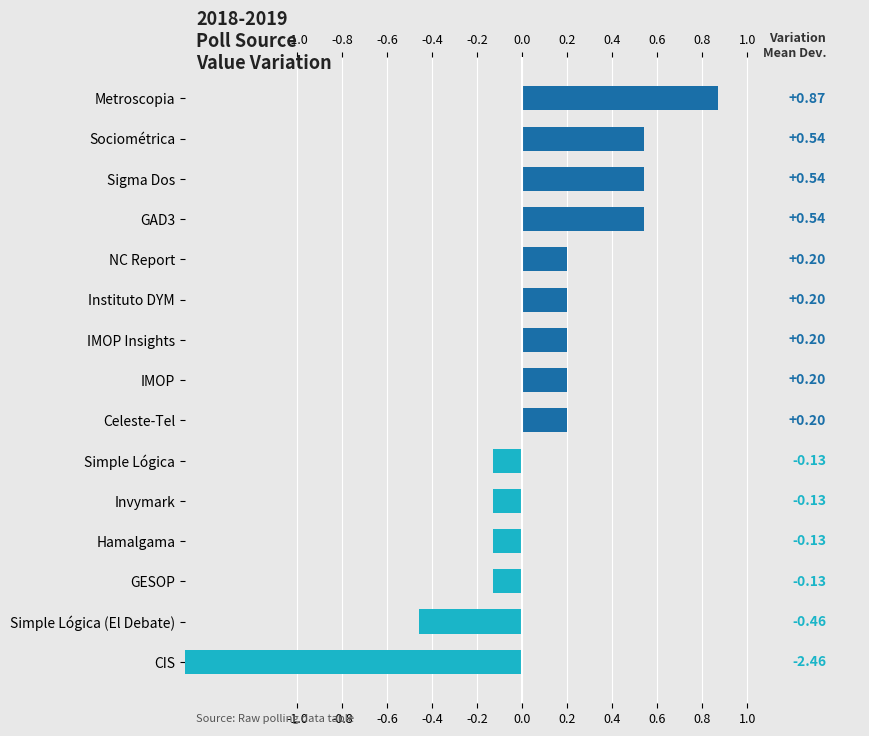

Are the bars grouped side by side (vs. stacked)?

No